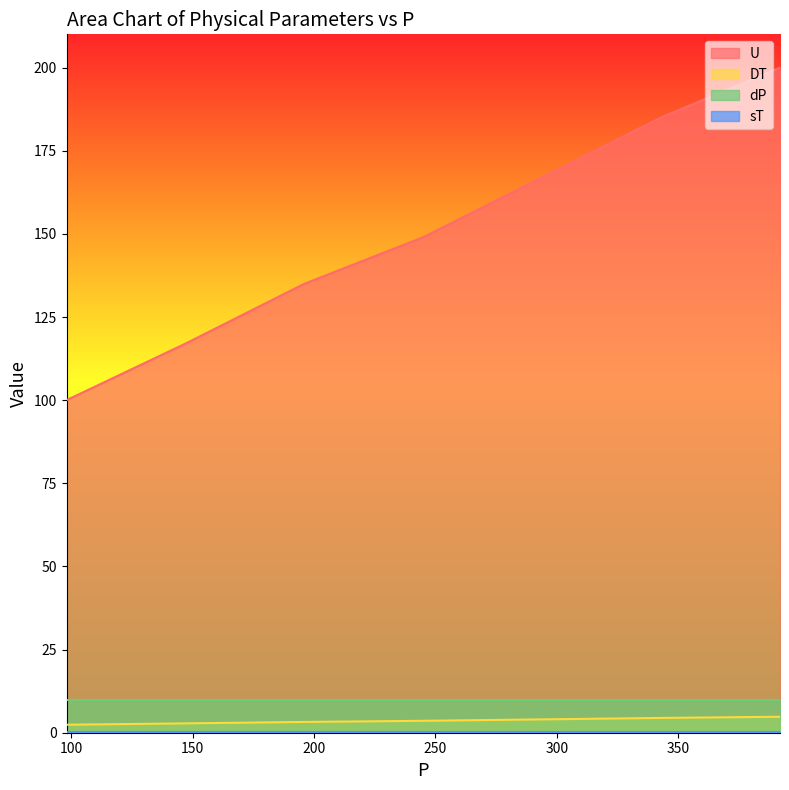

At which category is the sum across all series the highest?

392